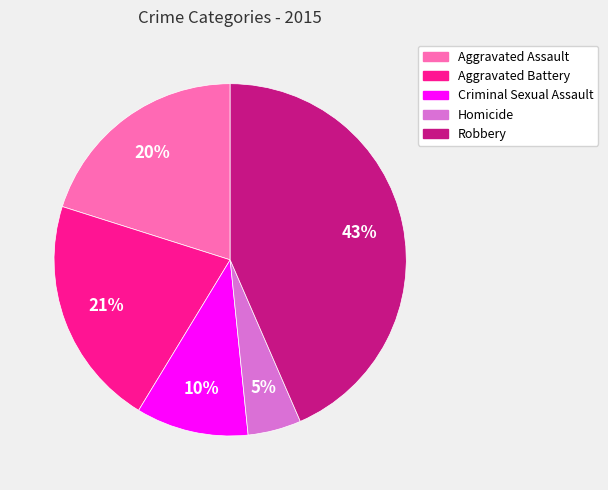

To the nearest percent, what portion does Aggravated Battery represent?

21%